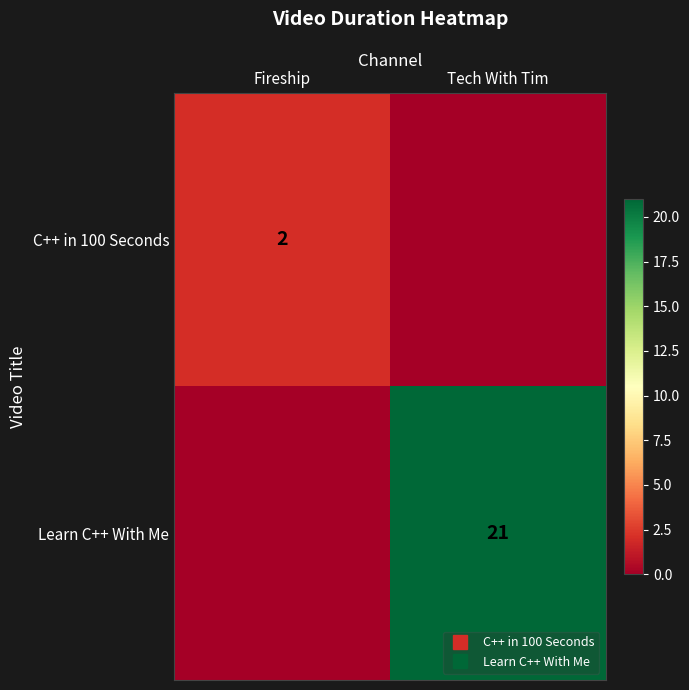

What is the maximum value for Learn C++ With Me?

21